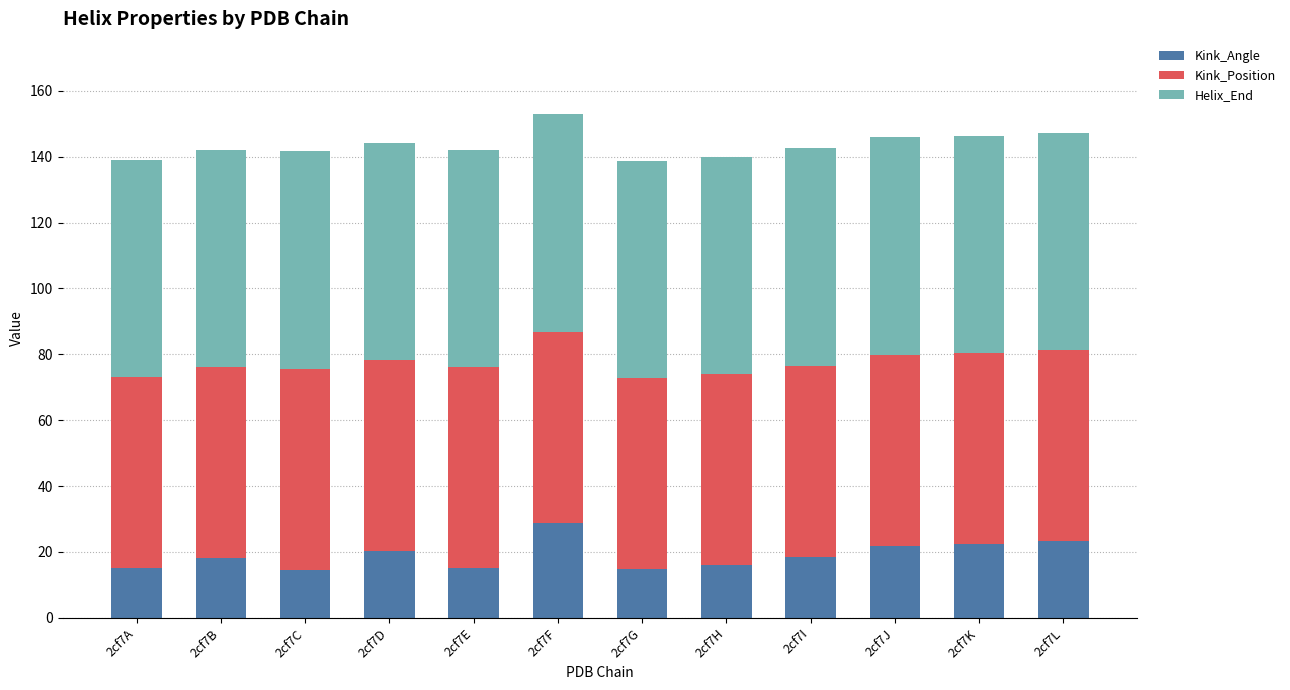

The Kink_Angle series shows 21.9 at 2cf7J. True or false?

True